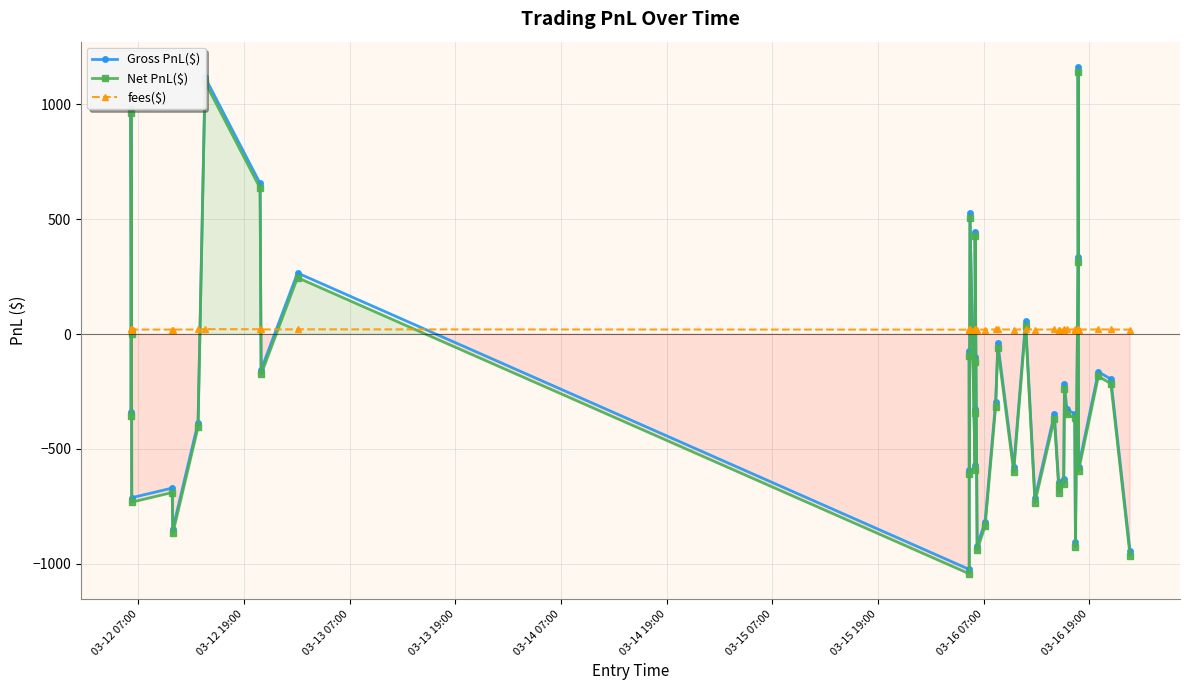

How many values in the fees($) series exceed 19?

39